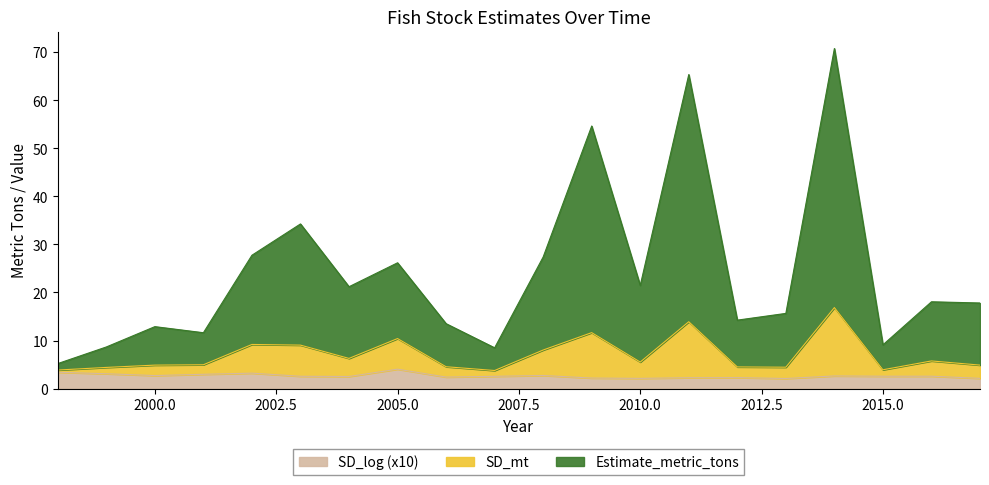

Is it true that SD_log equals 1.1 at 2016?

False